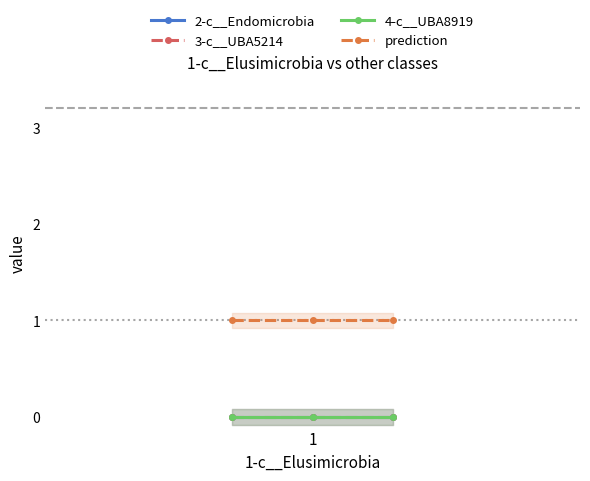

Which category has the highest value across all series?

1